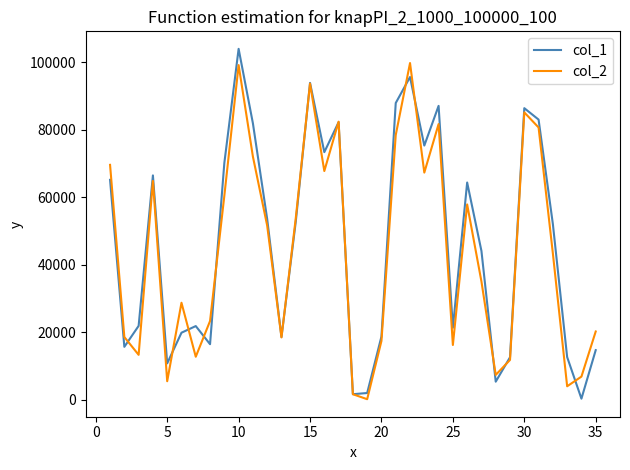

What is the maximum value shown in the chart?

103903